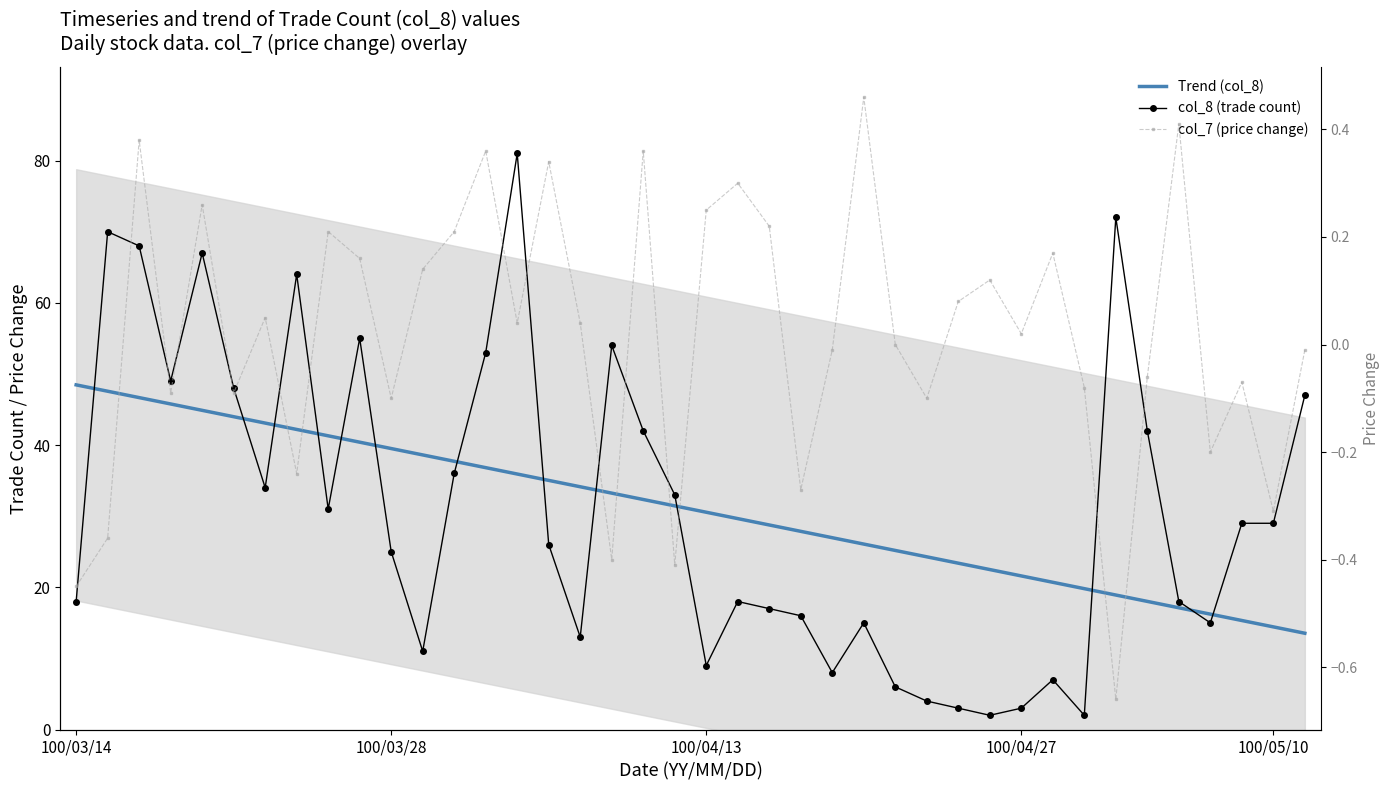

The value of Trend (col_8) at 13 is 51.3. True or false?

False